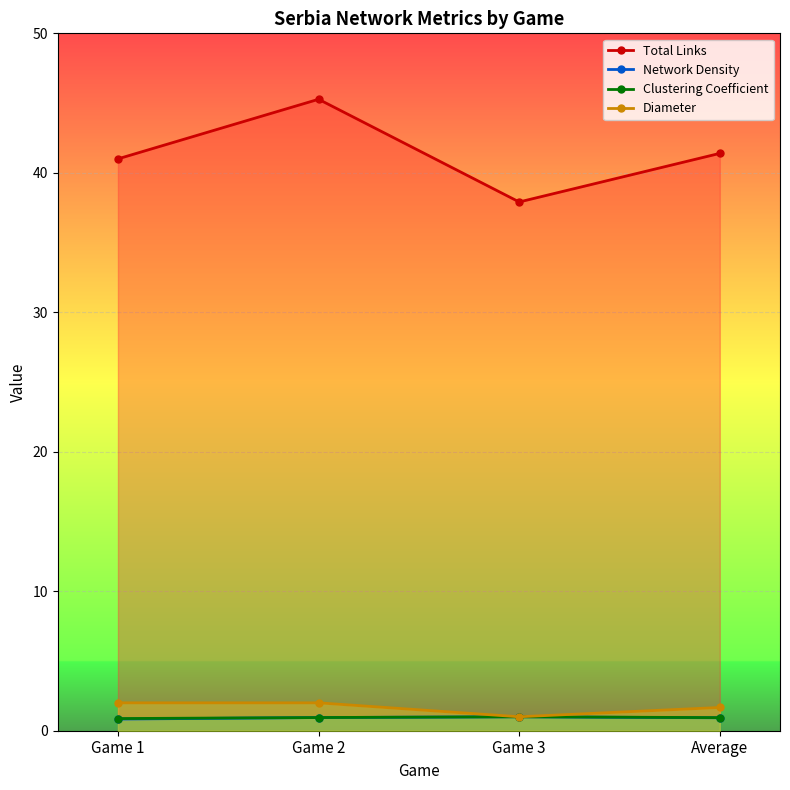

True or false: Diameter and Clustering Coefficient cross at least once.

False